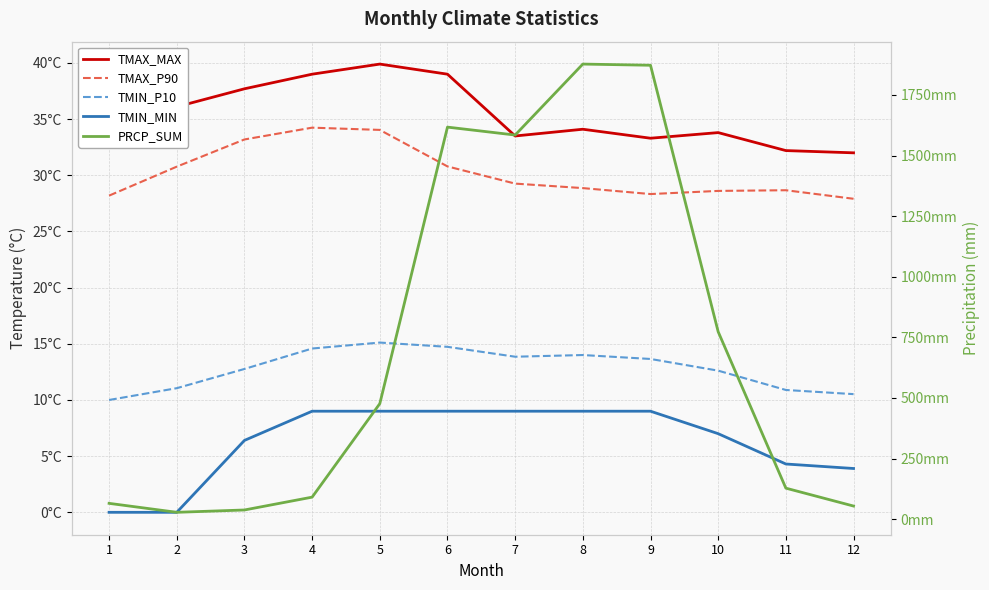

What is the difference between the highest and lowest values at 4?

81.7